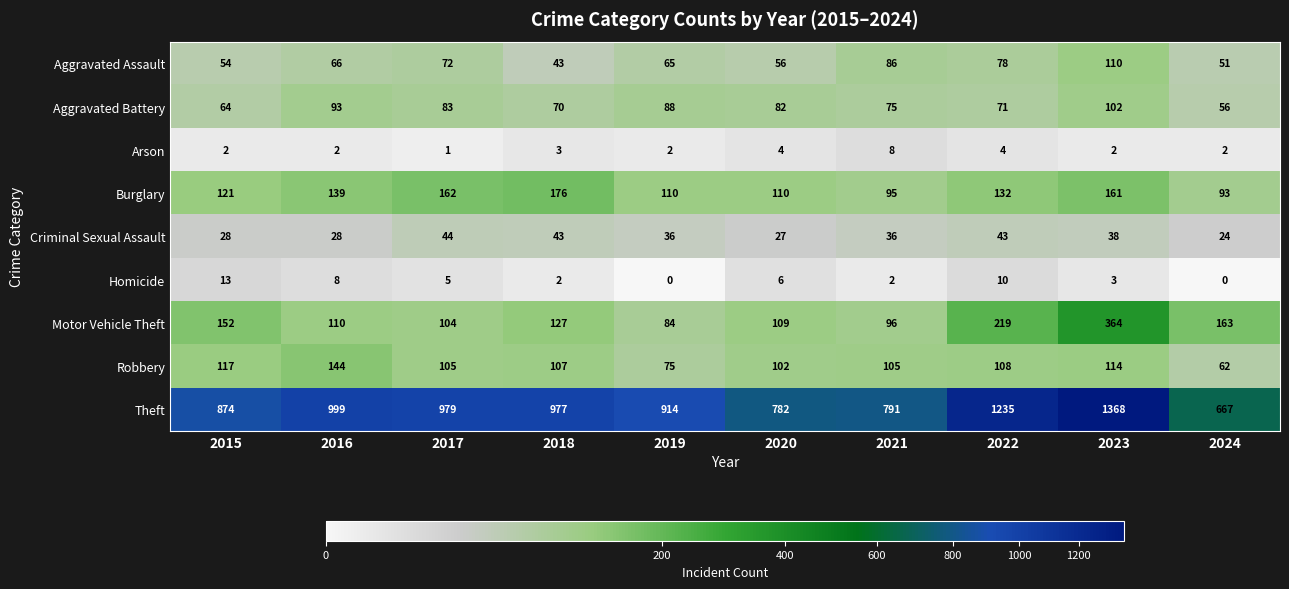

Which series has the largest total across all categories?

Theft